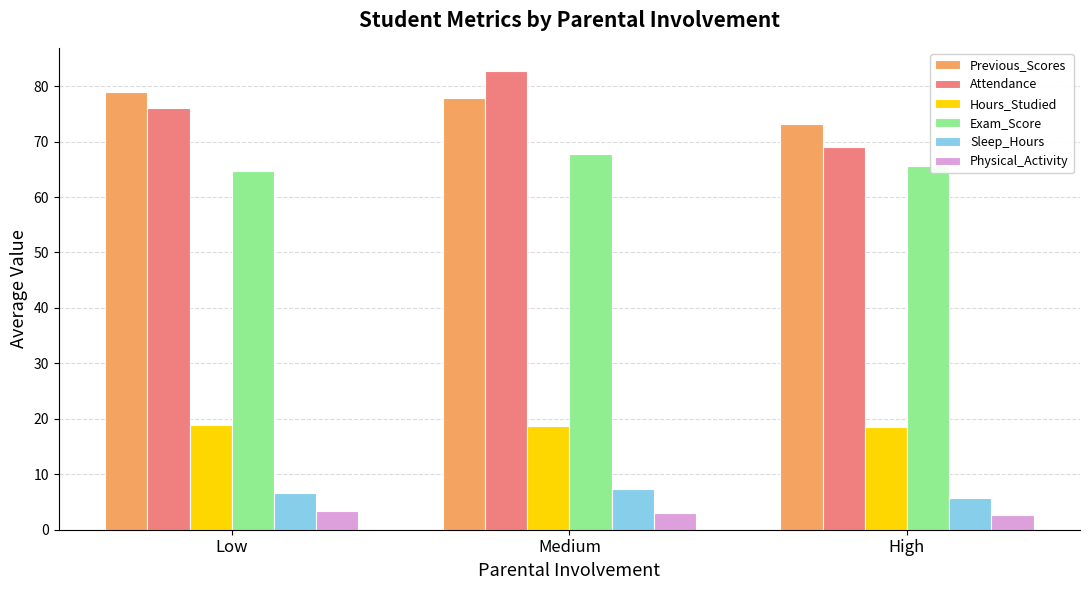

At which category is the sum across all series the highest?

Medium